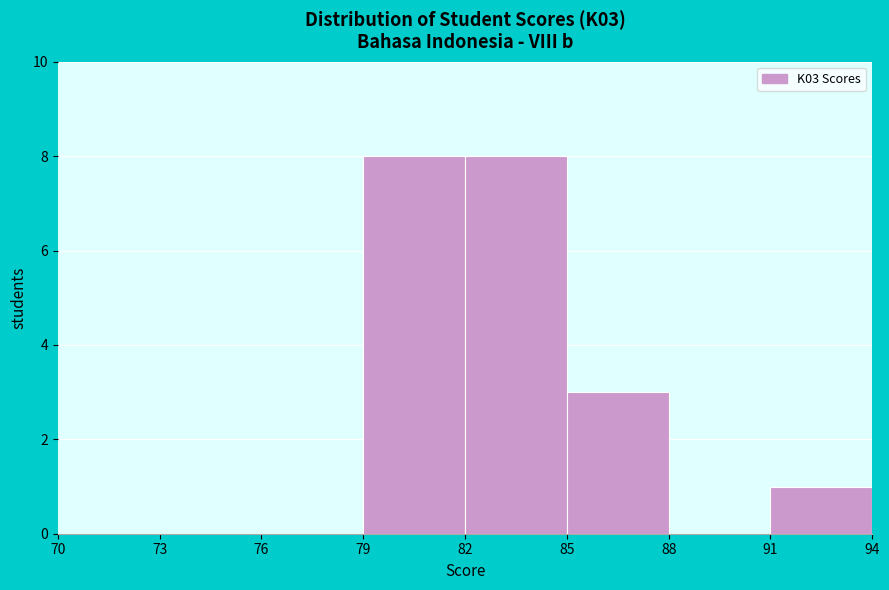

Reading left to right, transcribe this chart: for each bar, give the range it covers on the x-axis and its height. The values are not printed on the chart, so give them approximately, as read against the axis.

70 to 73: 0
73 to 76: 0
76 to 79: 0
79 to 82: 8
82 to 85: 8
85 to 88: 3
88 to 91: 0
91 to 94: 1